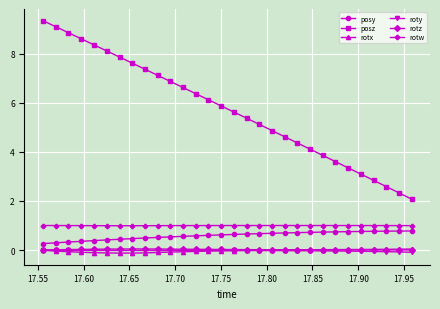

Which series has the largest range (max minus min)?

posz